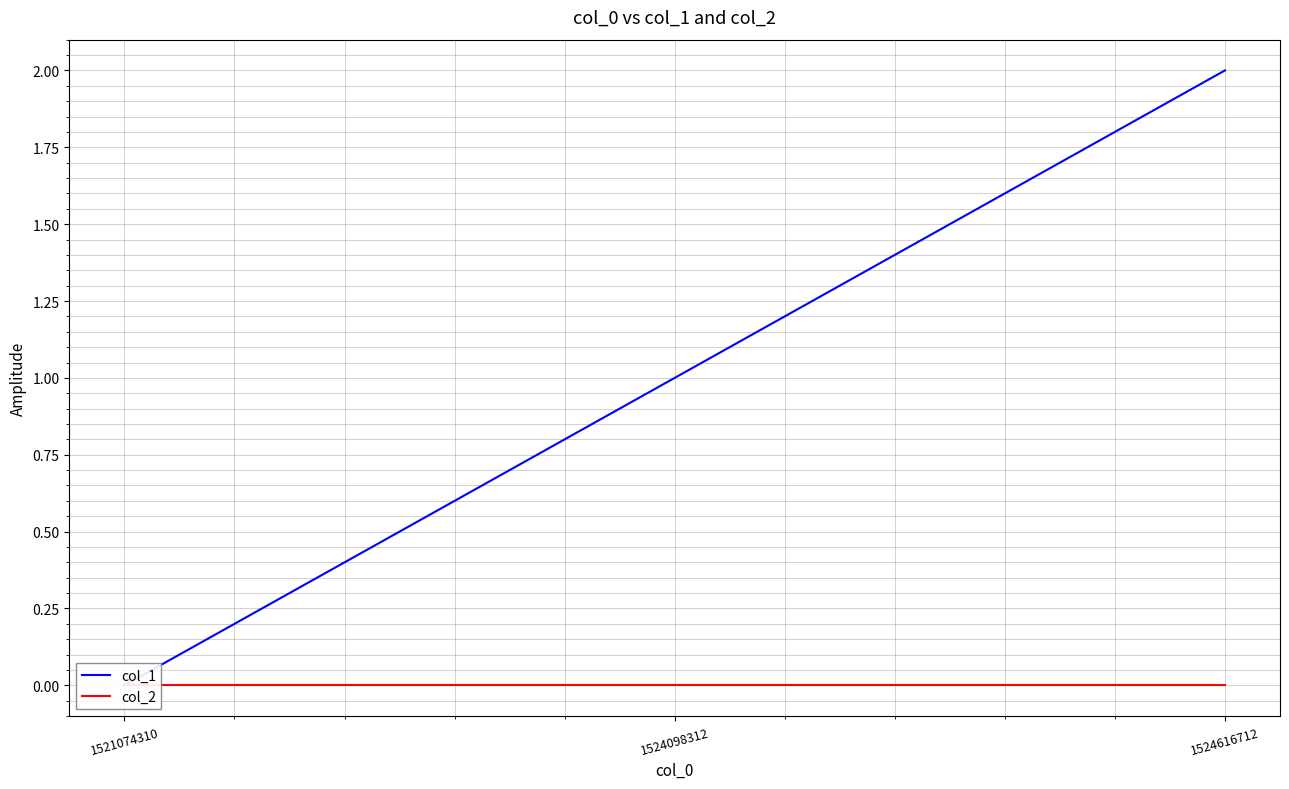

Is the value of col_1 at 1524616712 greater than the value of col_2 at 1524098312?

Yes